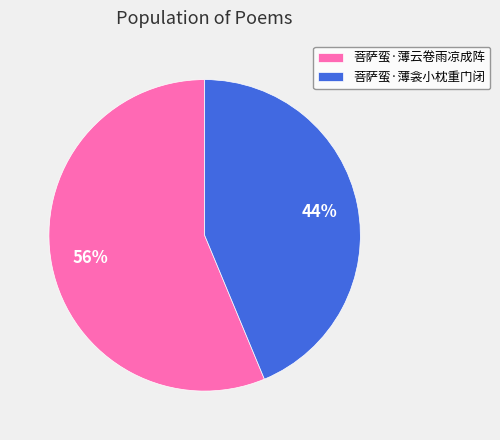

Which slice is the smallest?

菩萨蛮·薄衾小枕重门闭